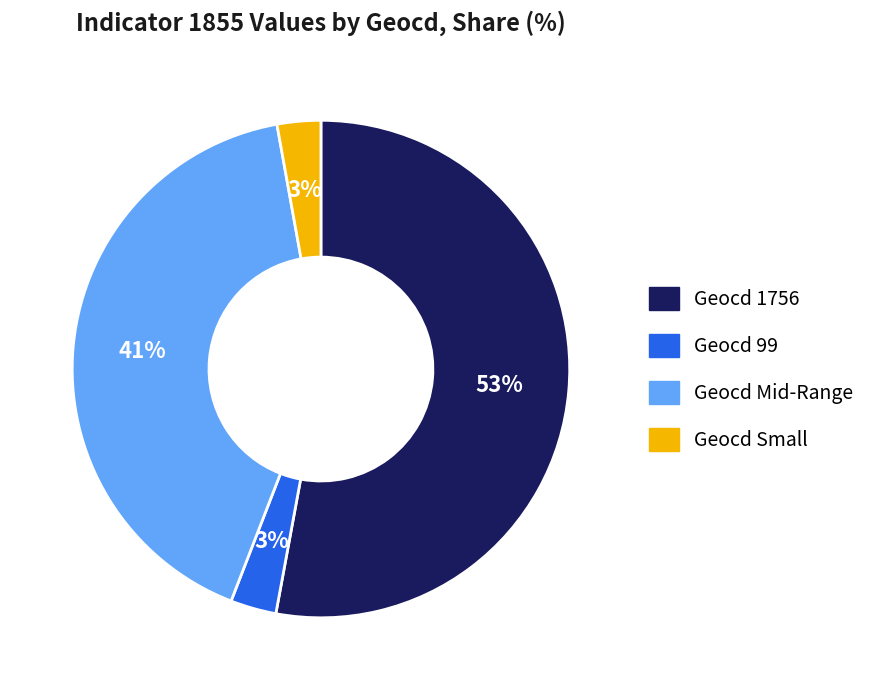

To the nearest percent, what is the difference between the largest and smallest slice percentages?

50%